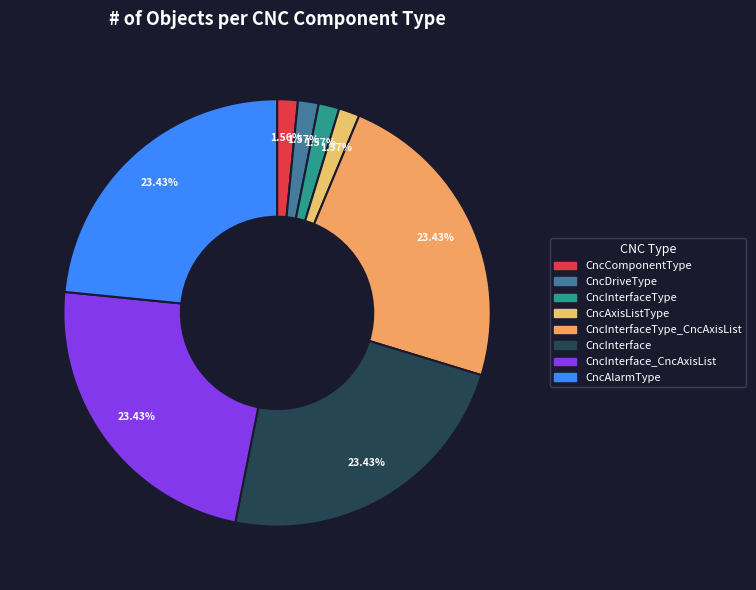

Rank the categories by value from lowest to highest.

CncComponentType, CncDriveType, CncInterfaceType, CncAxisListType, CncInterfaceType_CncAxisList, CncInterface, CncInterface_CncAxisList, CncAlarmType